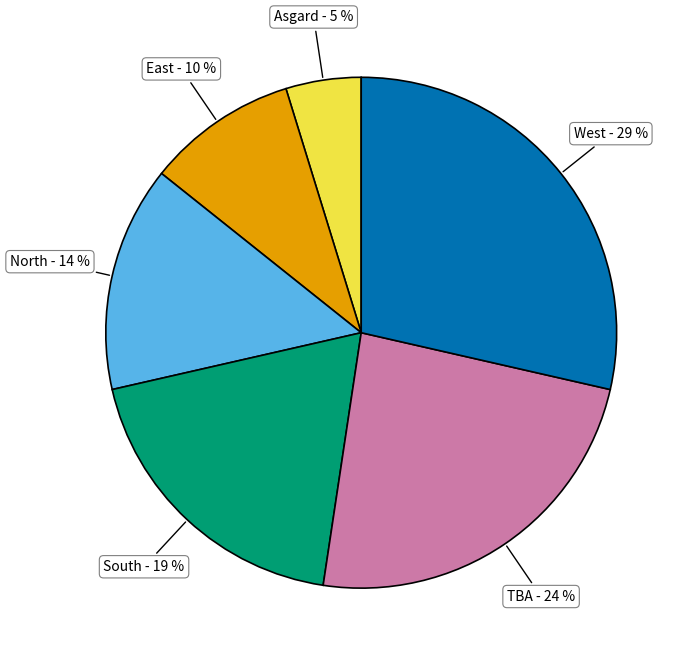

Between North and West, which is larger?

West